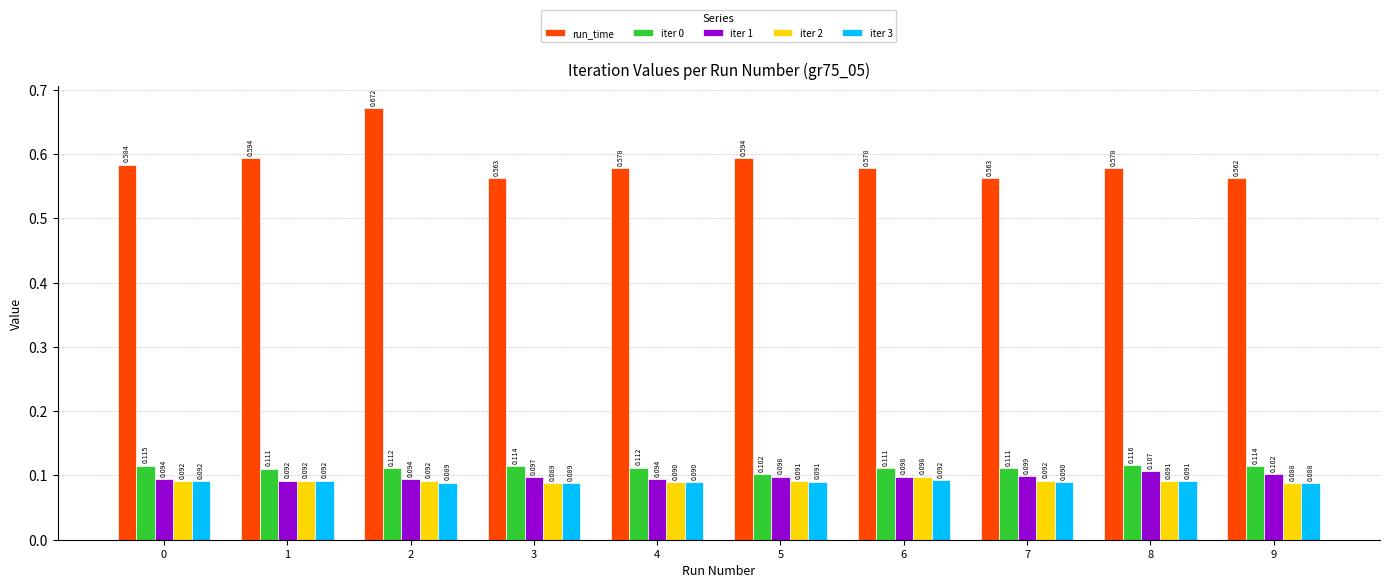

Are the bars horizontal?

No